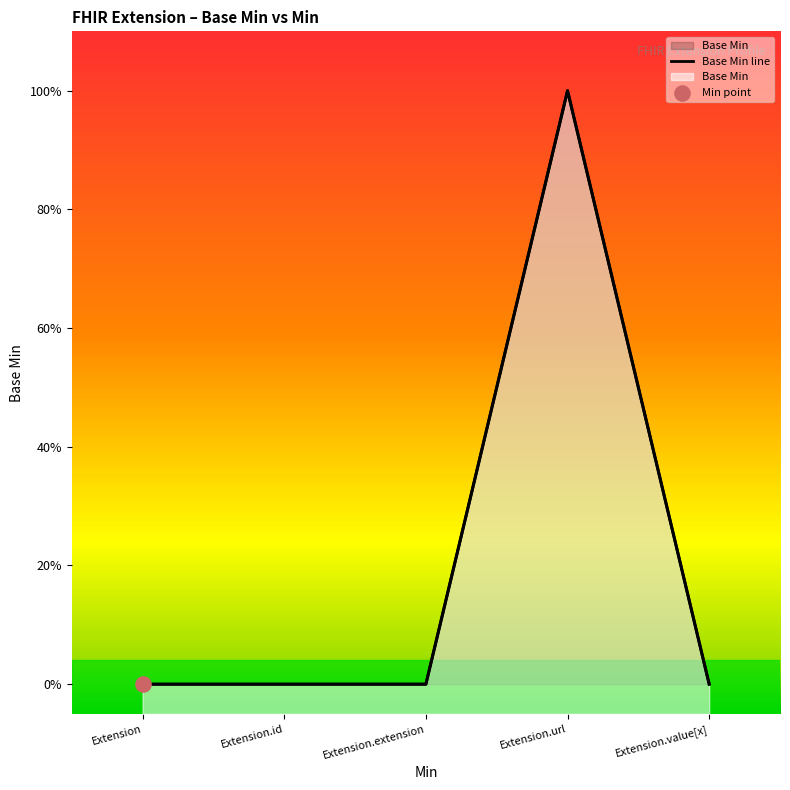

Between Extension.extension and Extension.id, which is larger?

Extension.extension